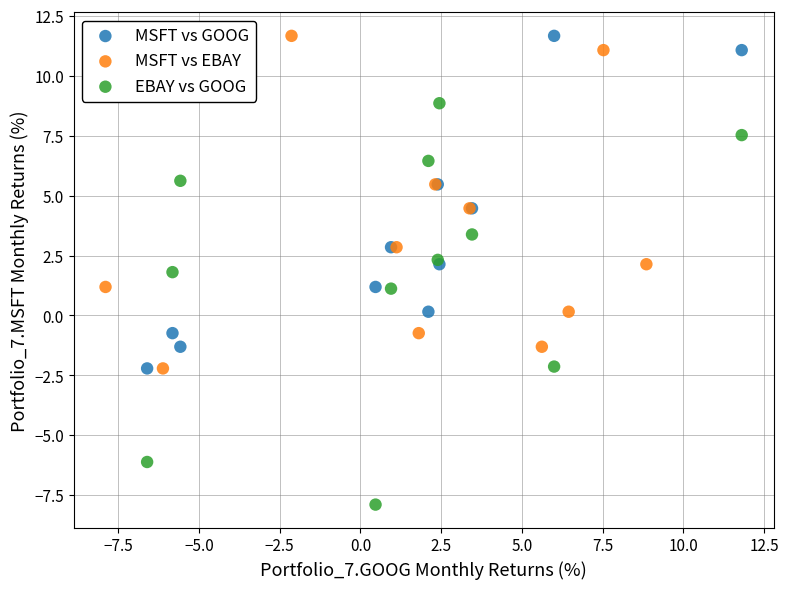

Which series has the largest Y range (max minus min)?

EBAY vs GOOG